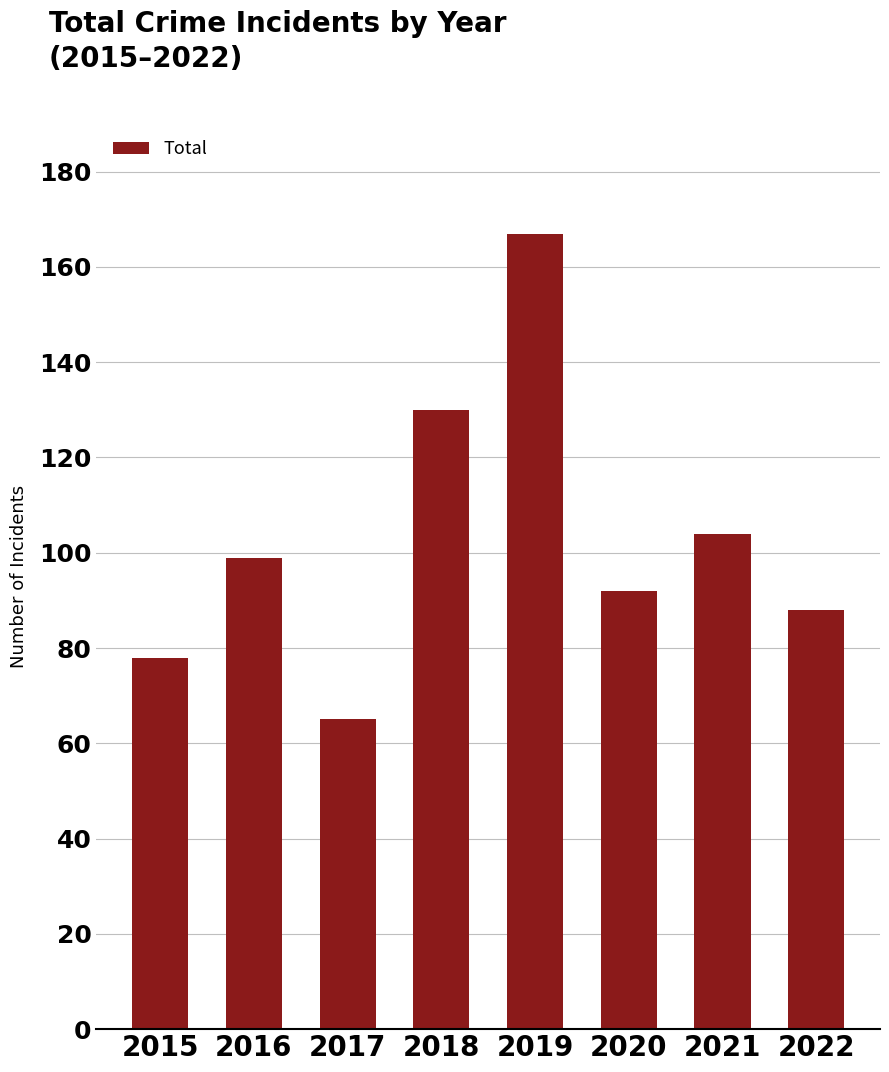

What is the difference between the values at 2019 and 2022?

79